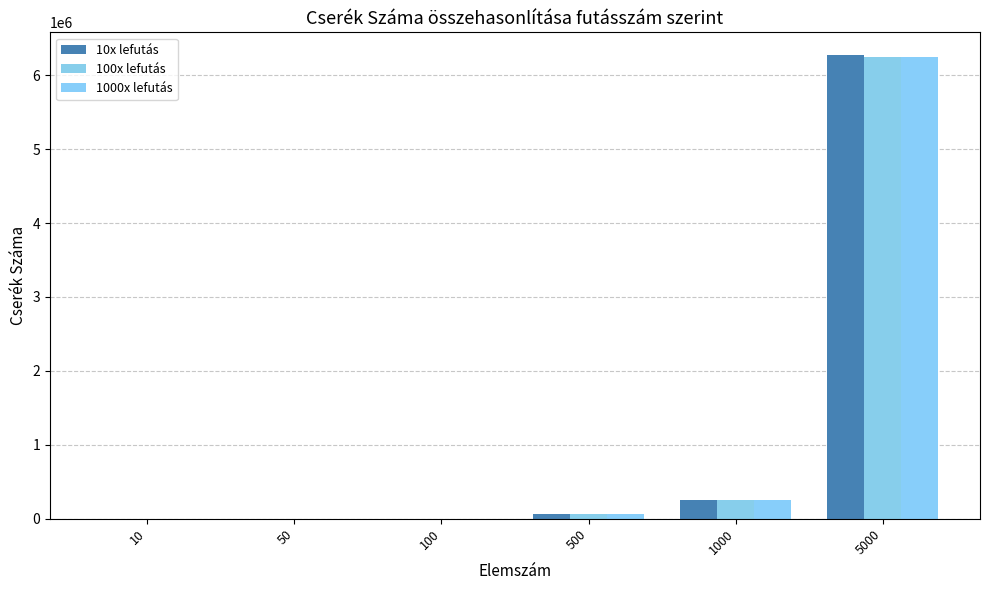

How many groups of bars are there?

6